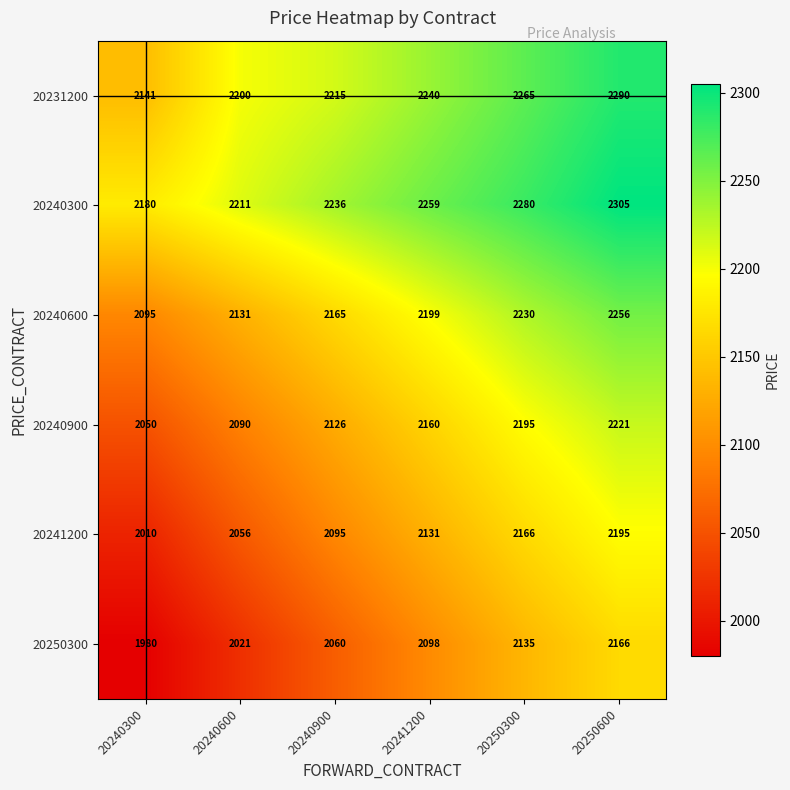

At which category does the chart reach its minimum across all series?

20240300